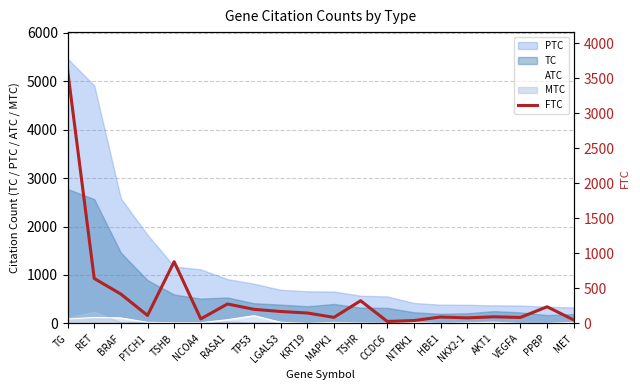

What is the difference between the second highest and minimum values?

854.0